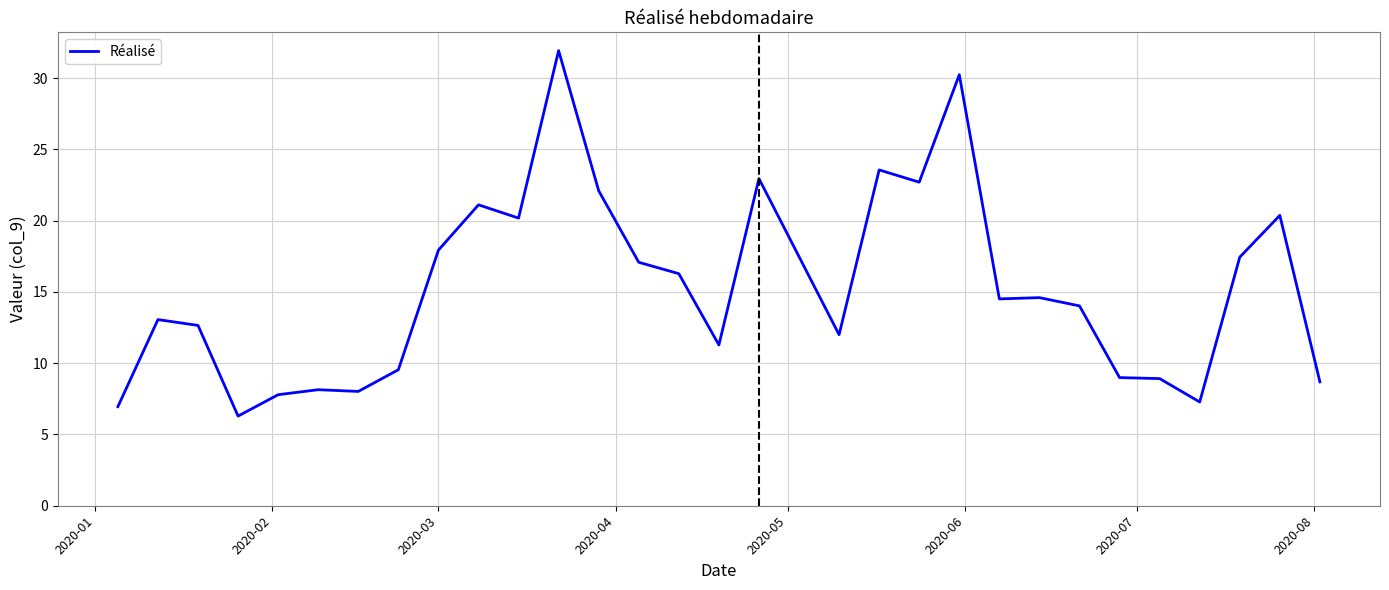

What is the difference between the maximum and minimum values?

25.6